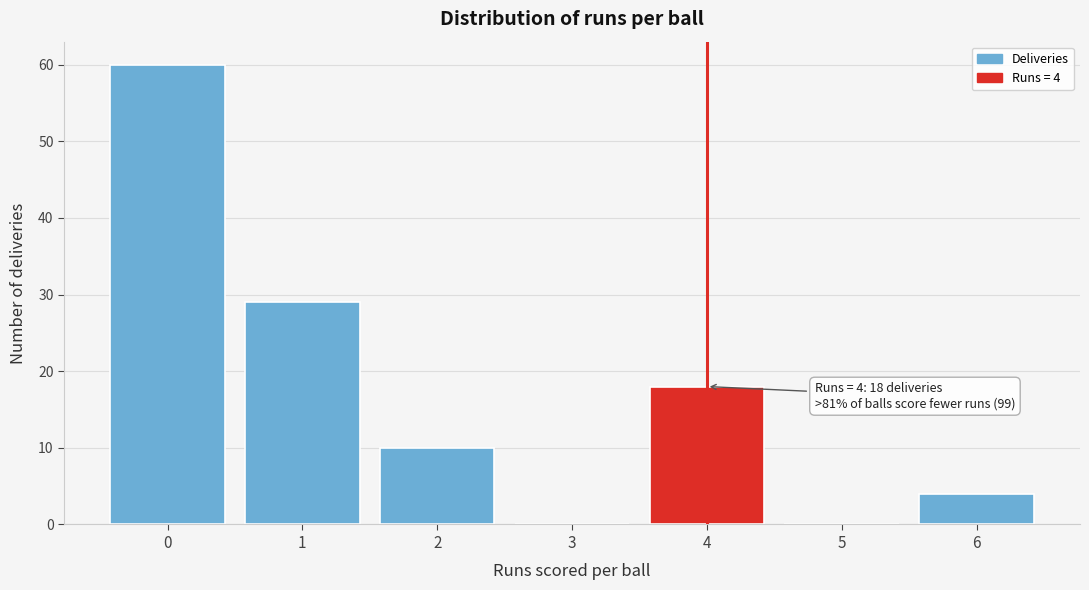

Reading right to left, list all the values displayed in this chart.

6=4	5=0	4=18	3=0	2=10	1=29	0=60